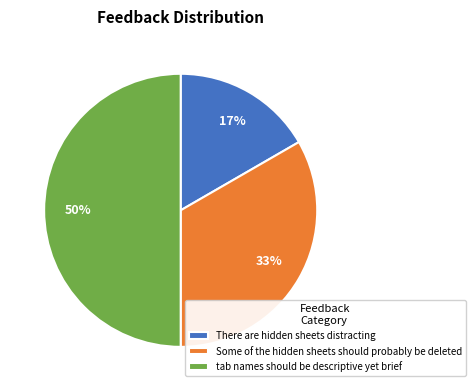

Count the number of slices in the pie.

3